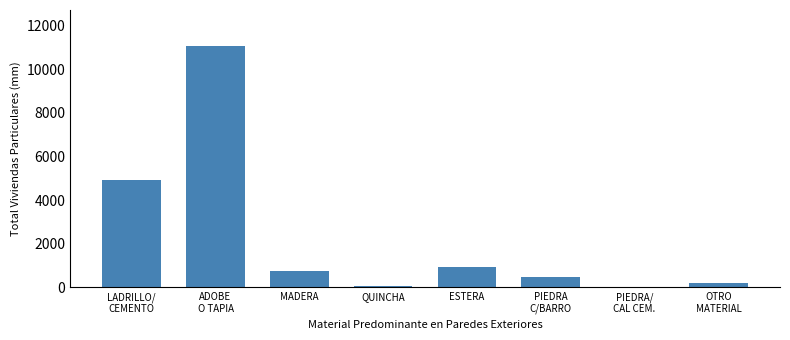

The value at ESTERA is 931. True or false?

True